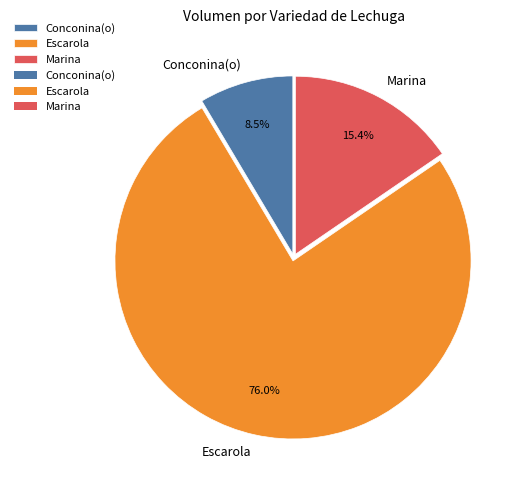

What is the smallest slice in the pie chart?

Conconina(o)